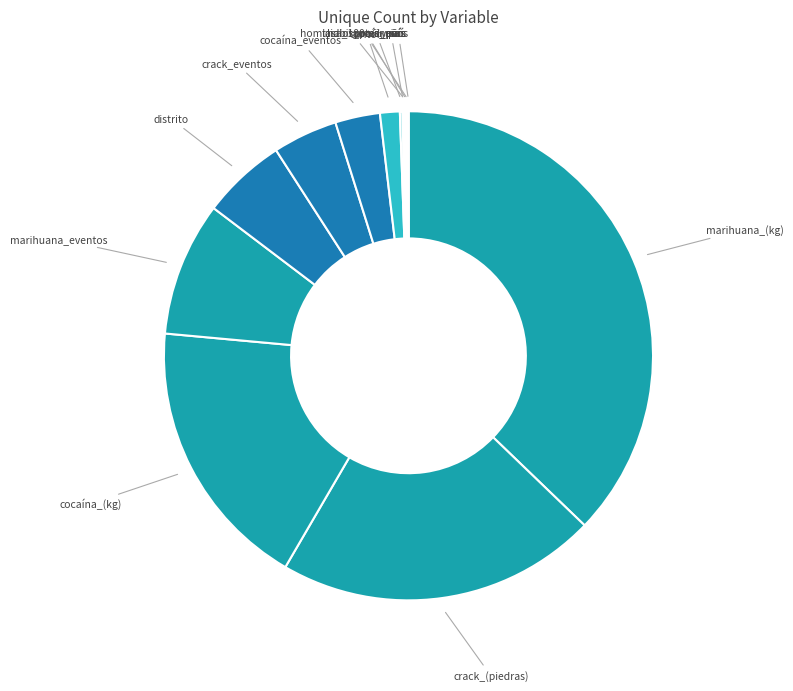

To the nearest percent, what is the difference between the largest and smallest slice percentages?

37%